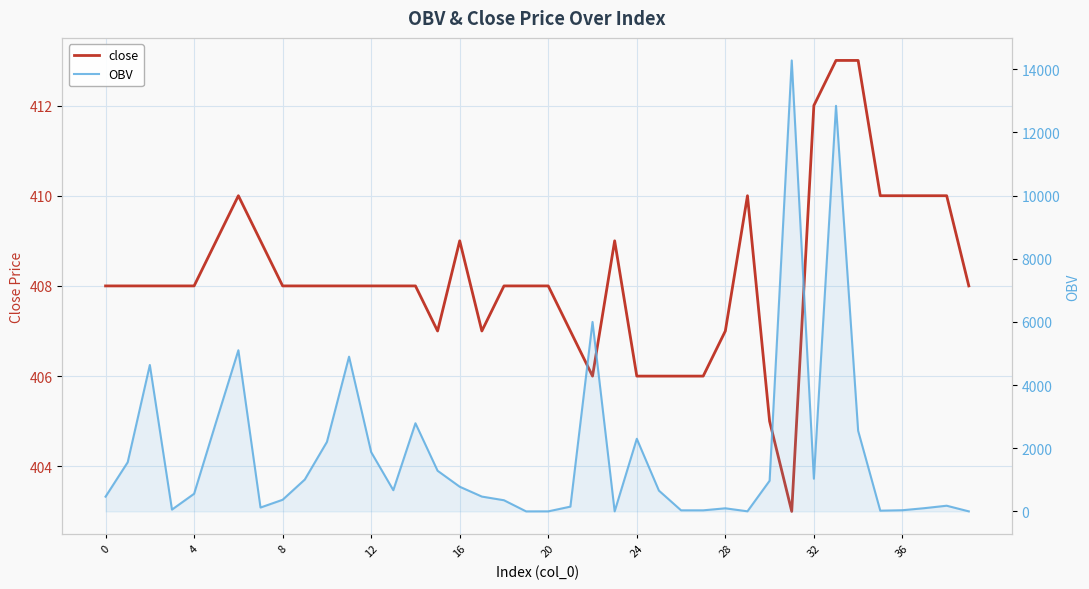

List the series in order of their overall mean, lowest first.

close, OBV